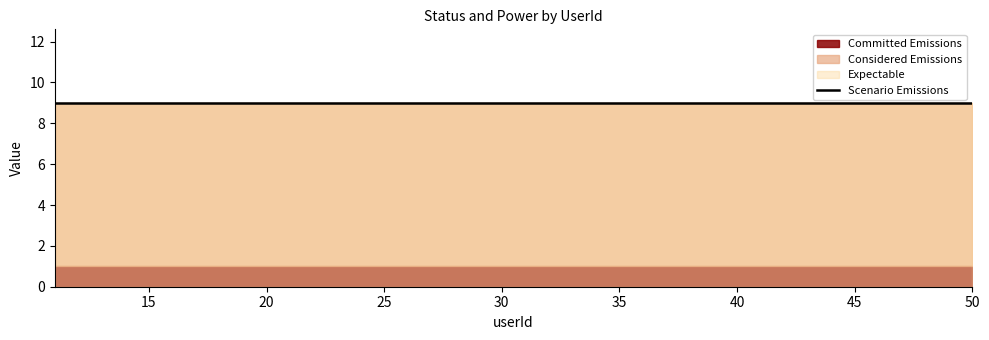

True or false: power and status intersect in this chart.

False